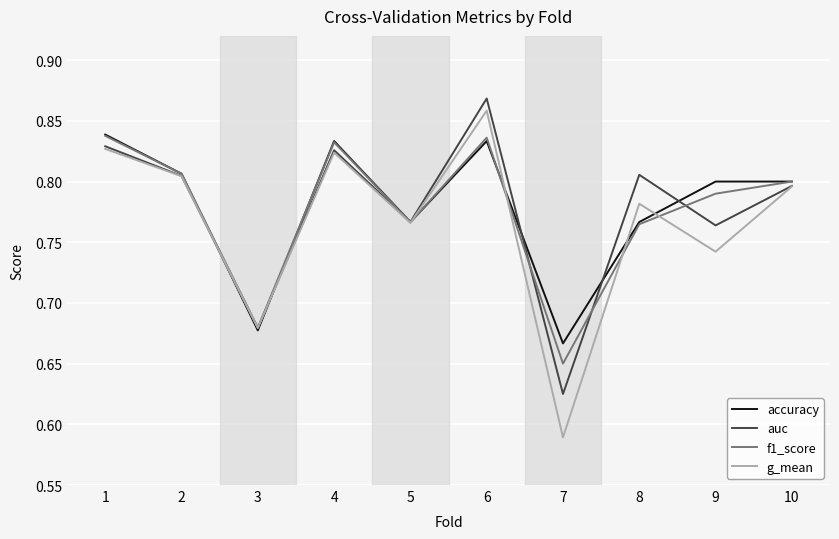

How many interior local valleys does the auc series have?

4